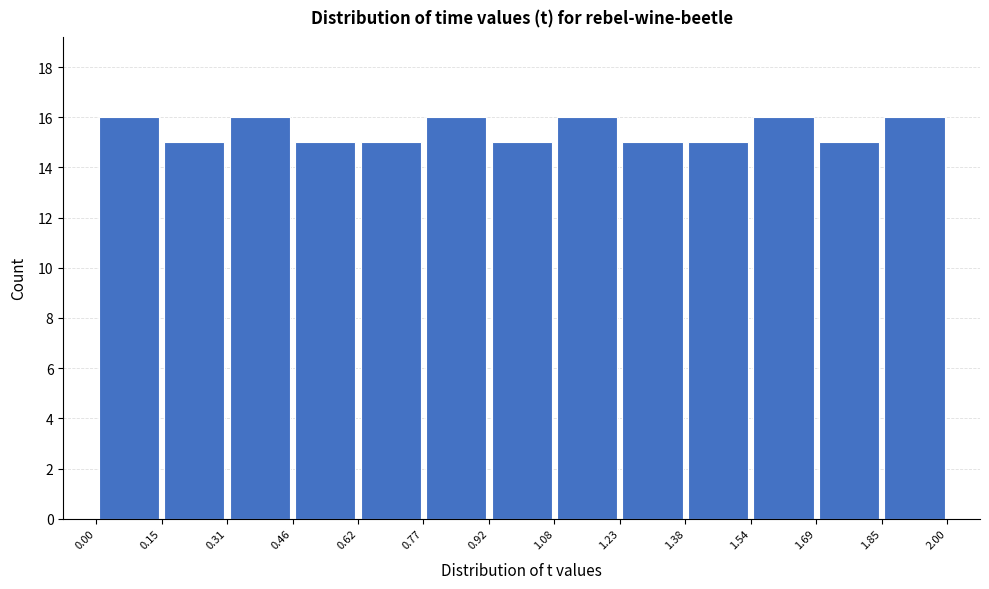

Reading left to right, list every bar in this chart as the range it spans on the x-axis followed by its height. The values are not printed on the chart, so give them approximately, as read against the axis.

0.00 to 0.15: 16
0.15 to 0.31: 15
0.31 to 0.46: 16
0.46 to 0.62: 15
0.62 to 0.77: 15
0.77 to 0.92: 16
0.92 to 1.08: 15
1.08 to 1.23: 16
1.23 to 1.38: 15
1.38 to 1.54: 15
1.54 to 1.69: 16
1.69 to 1.85: 15
1.85 to 2.00: 16